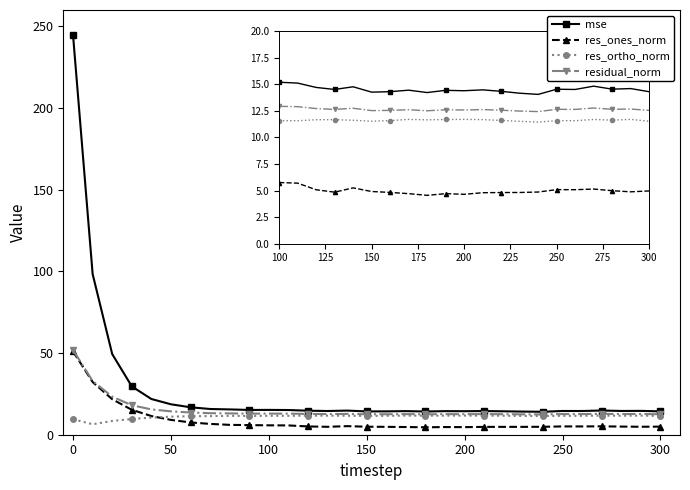

What is the difference between the maximum and minimum values in the mse series?

230.4